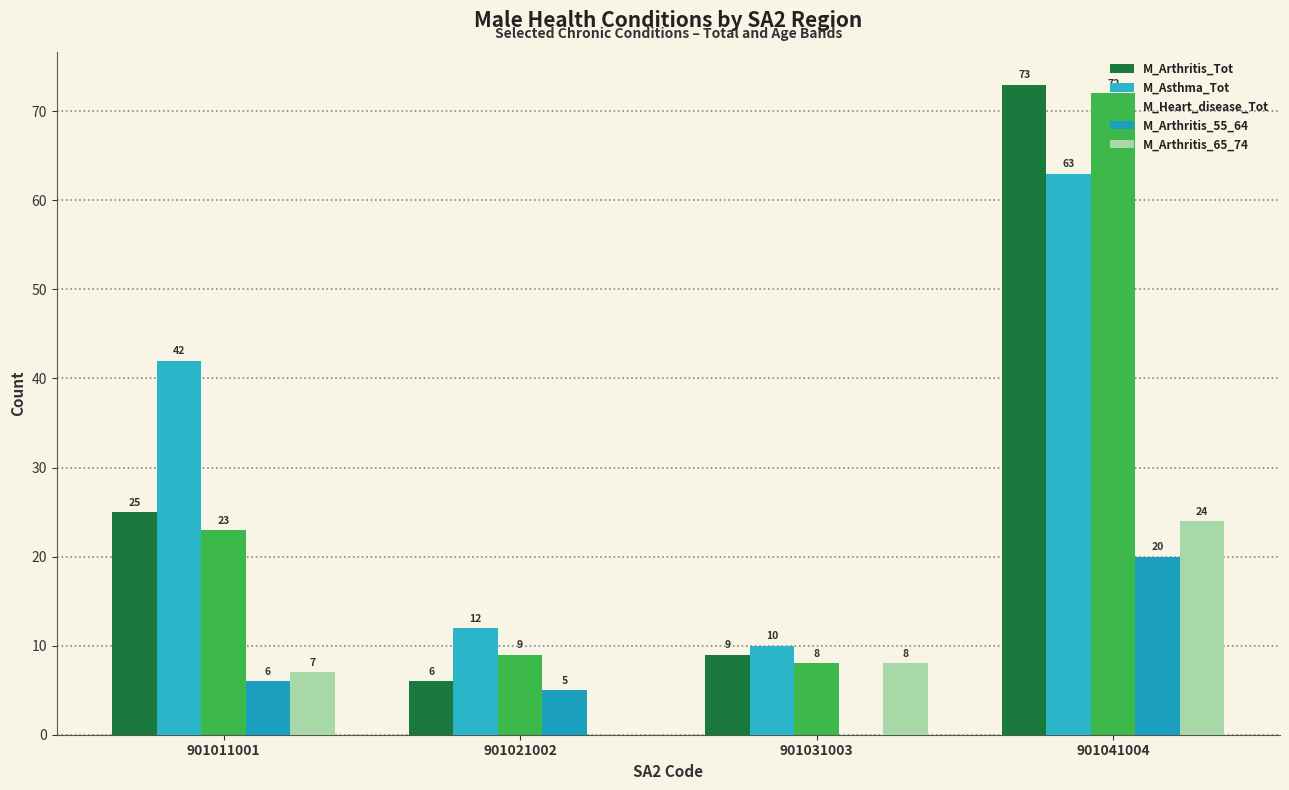

What is the total value across all series at 901031003?

35